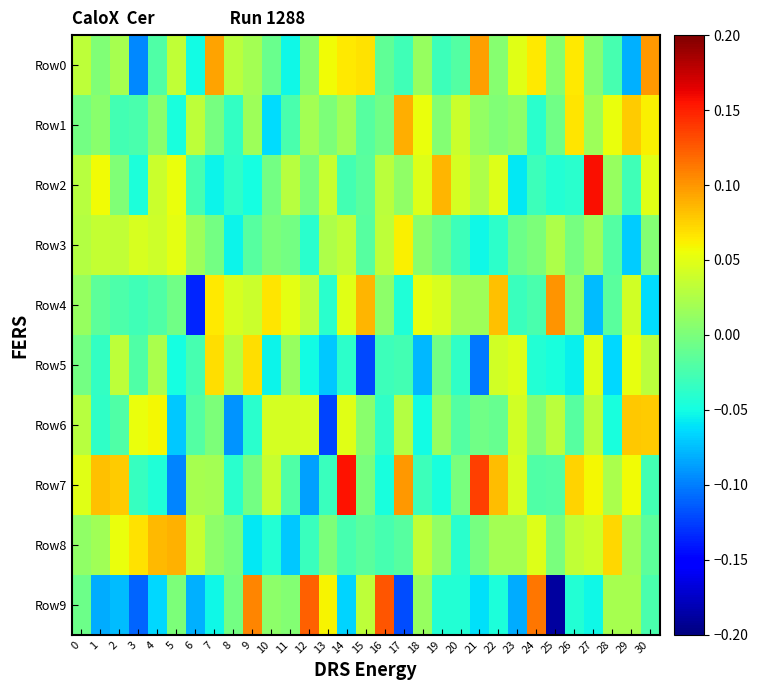

What is the difference between the highest and lowest values at 4?

0.1